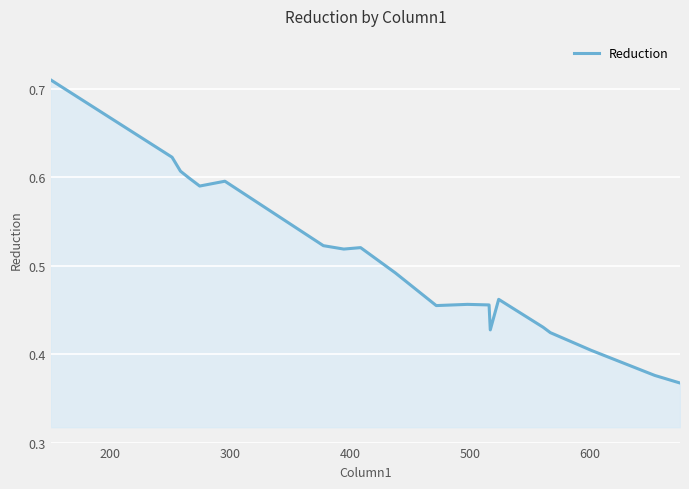

How many categories are shown in the chart?

20